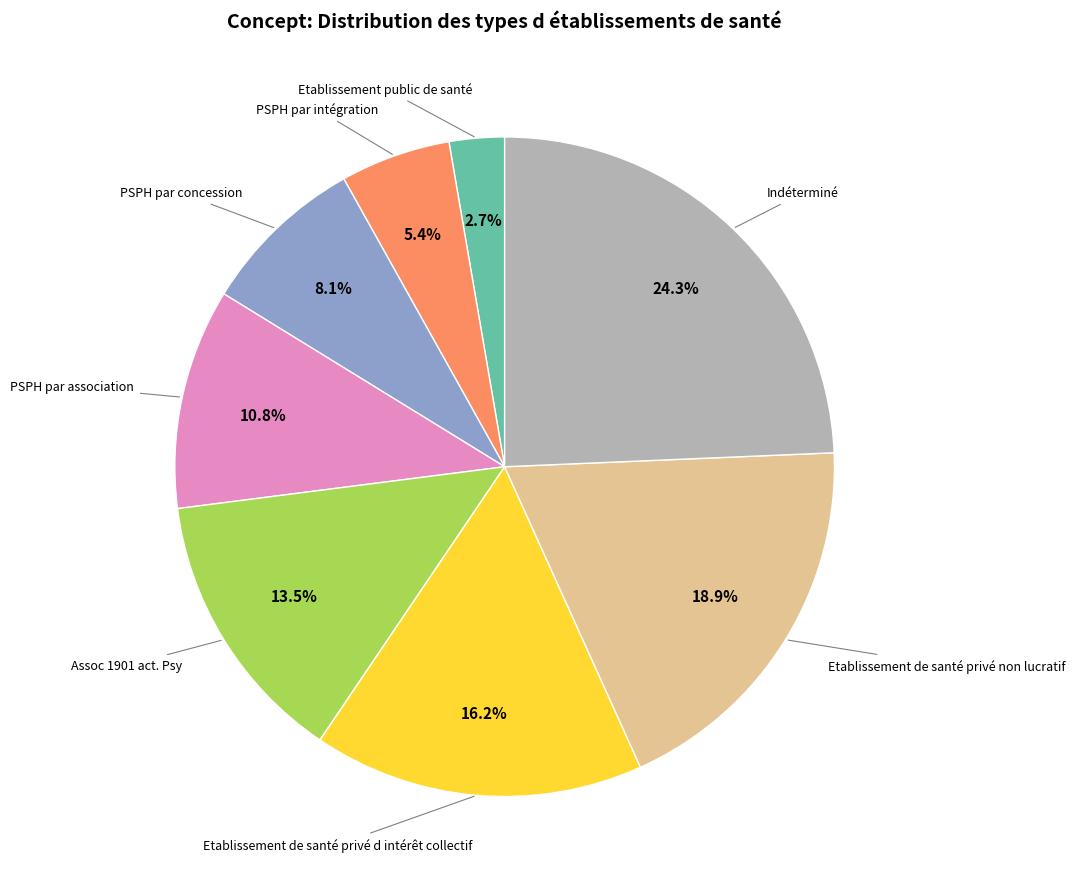

How many segments does this pie chart have?

8